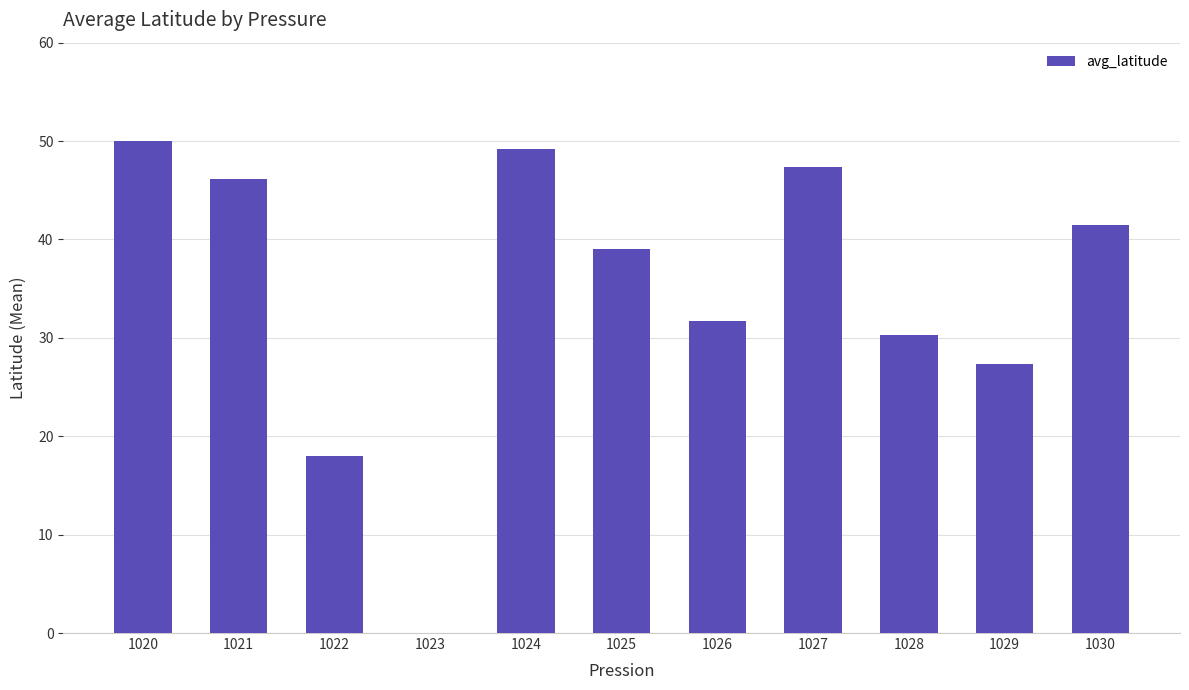

Count the number of data series in this chart.

1